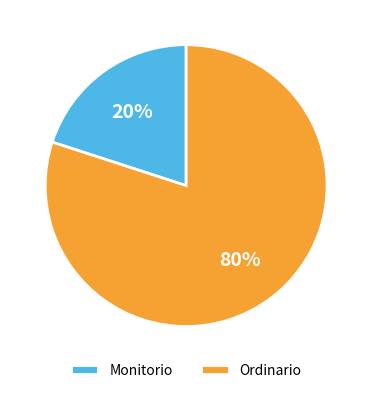

What is the ratio of the value at Ordinario to the value at Monitorio?

4.0